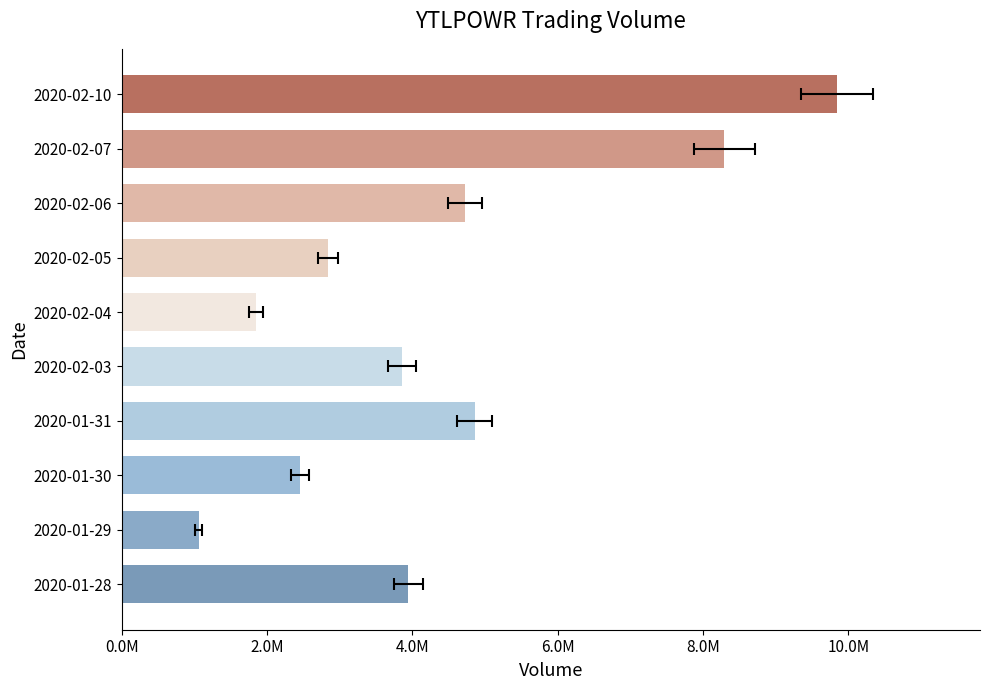

What is the value of the 2nd bar from the left?

1056300